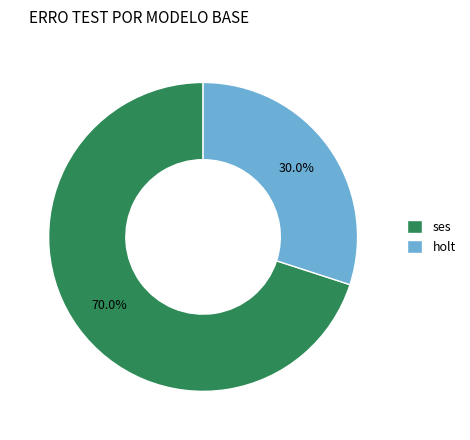

To the nearest percent, what is the average slice percentage?

50%